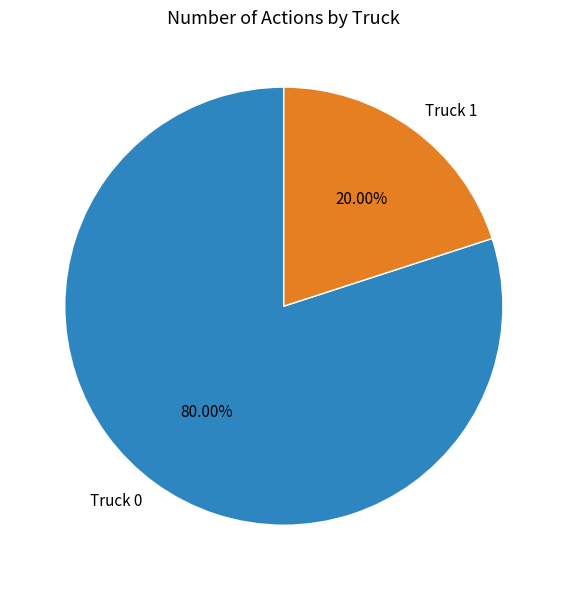

Is it true that Truck 0 is 80% of the pie?

True